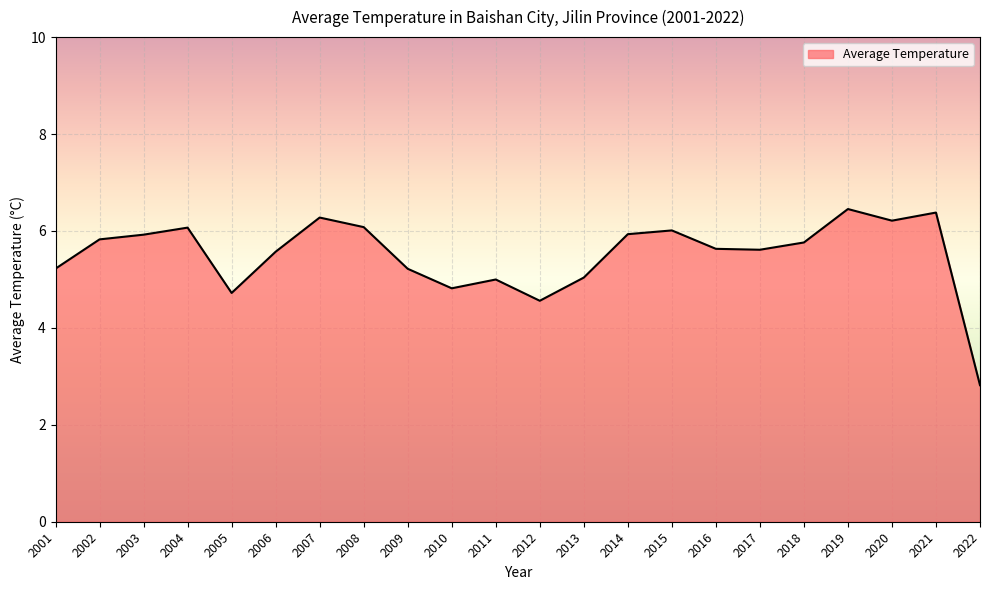

Which category has the lowest value across all series?

2022